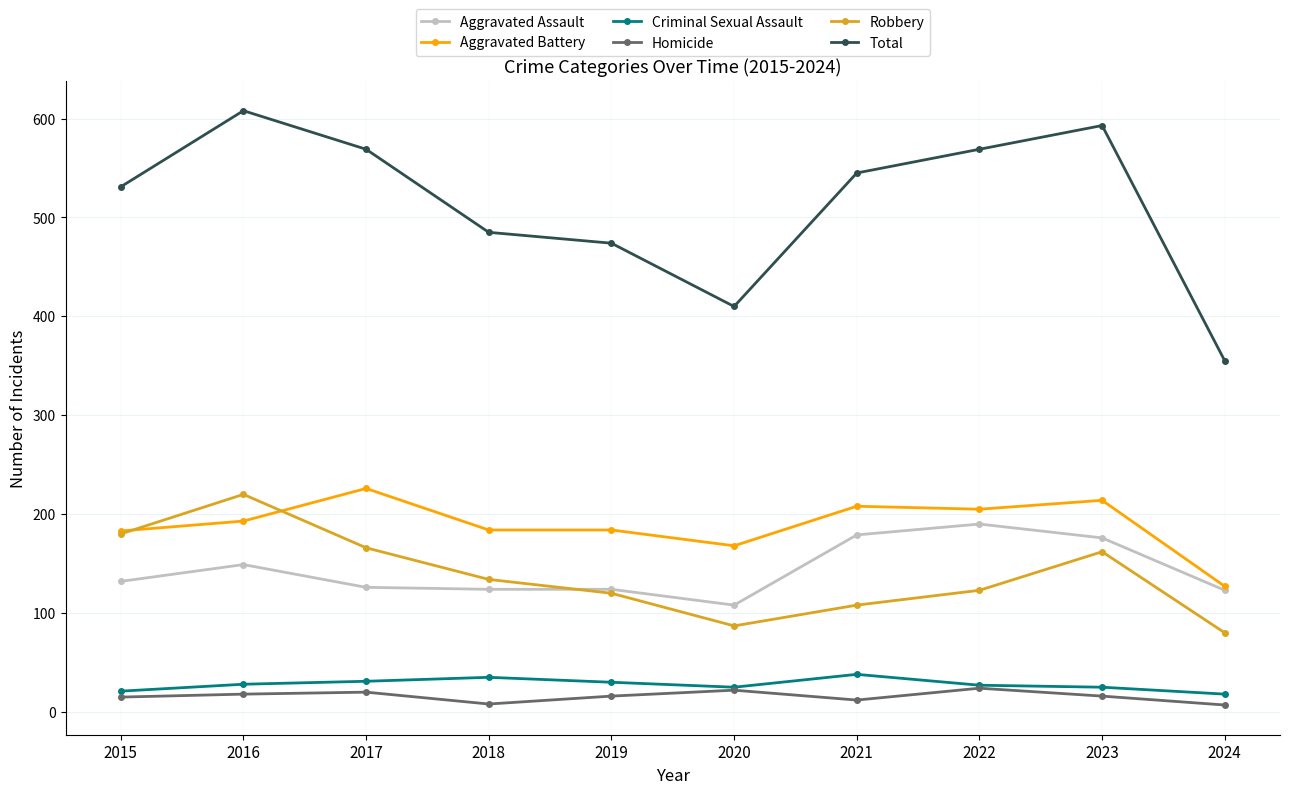

What is the sum of the Total values at 2018 and 2020?

895